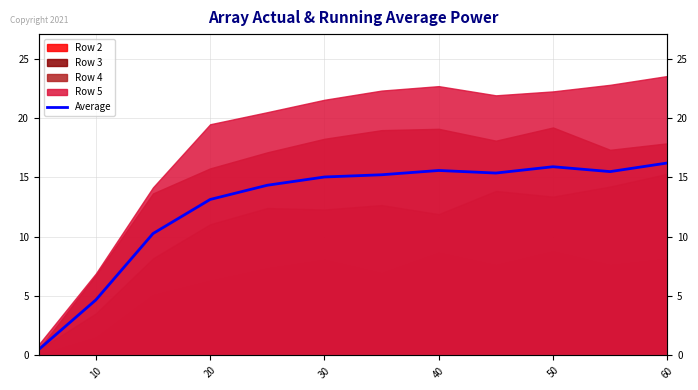

The value at 40 is 3.2. True or false?

False